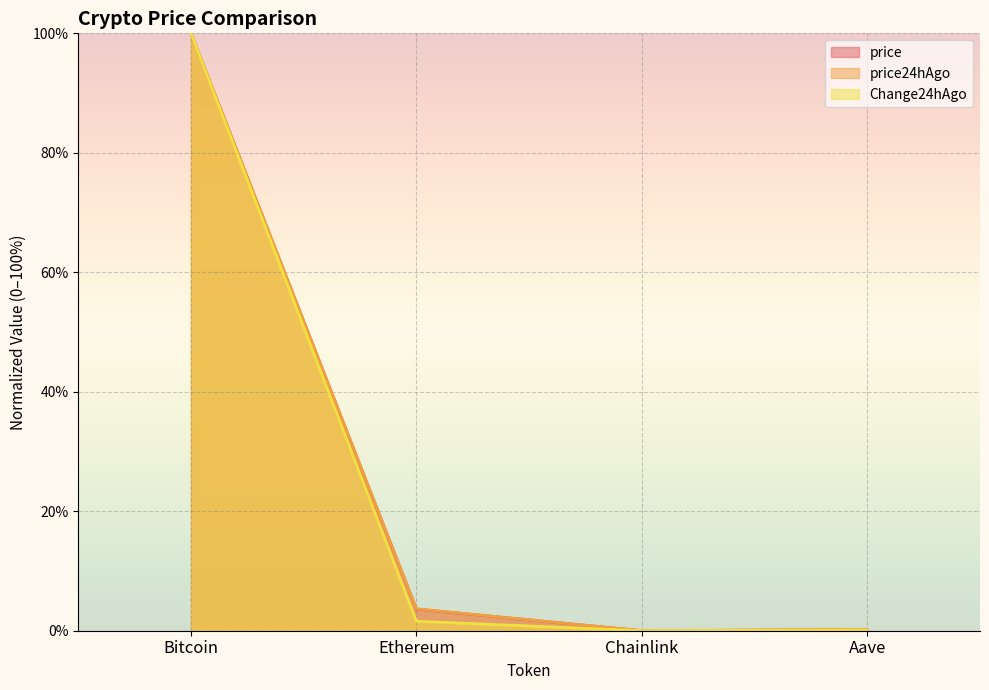

Which category has the highest value across all series?

Bitcoin